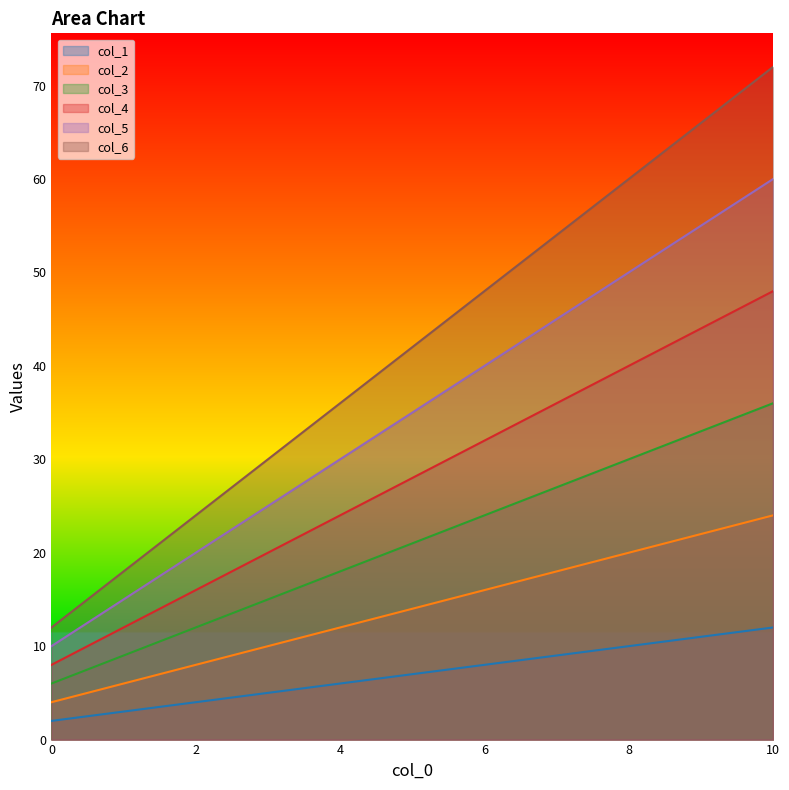

True or false: col_2 has more than 0 interior local peaks.

False